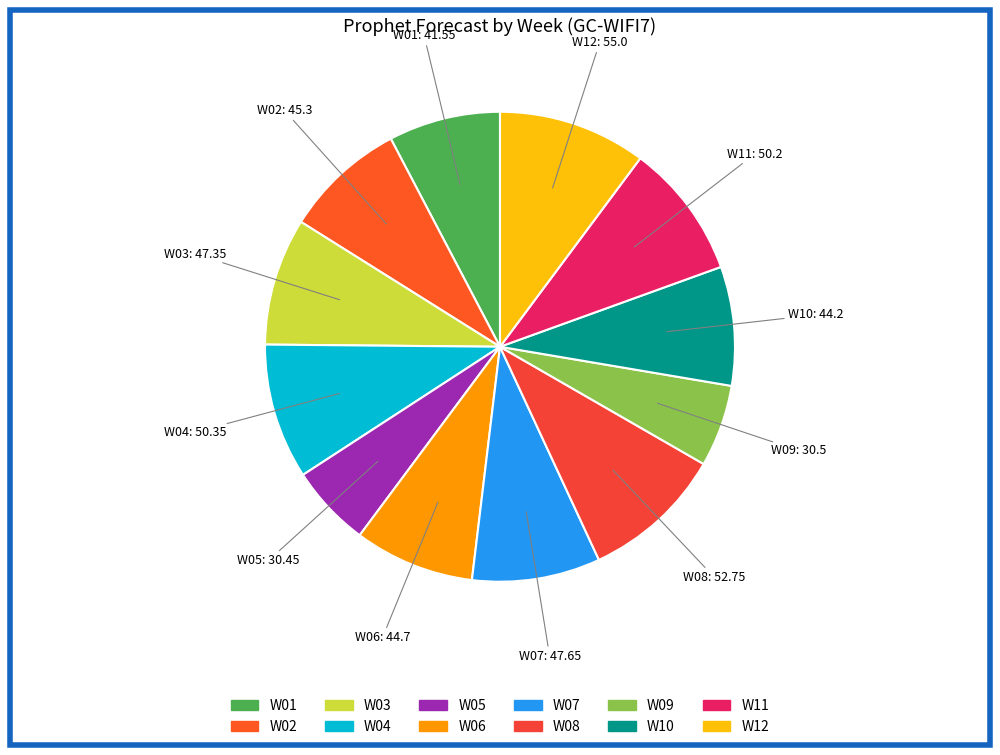

The W06 slice represents 8% of the pie. True or false?

True